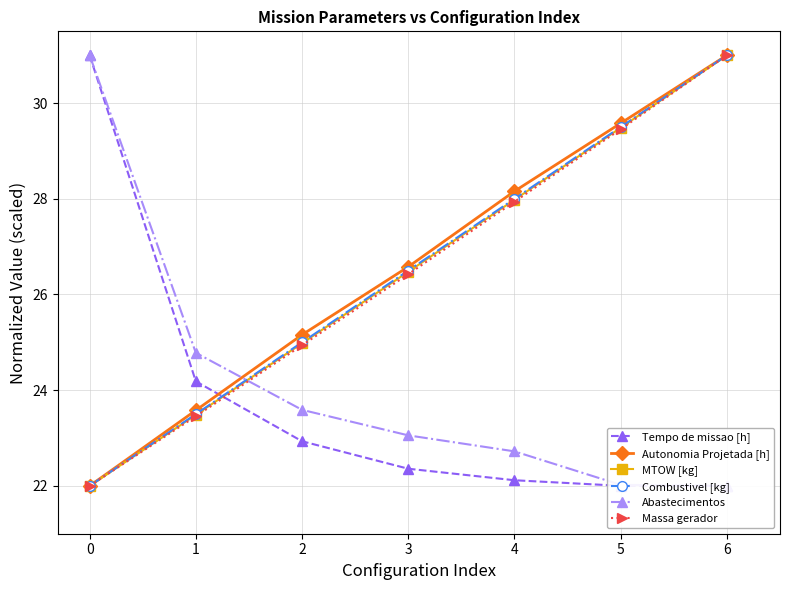

What is the difference between the maximum and minimum values in the Tempo de missao [h] series?

9.0